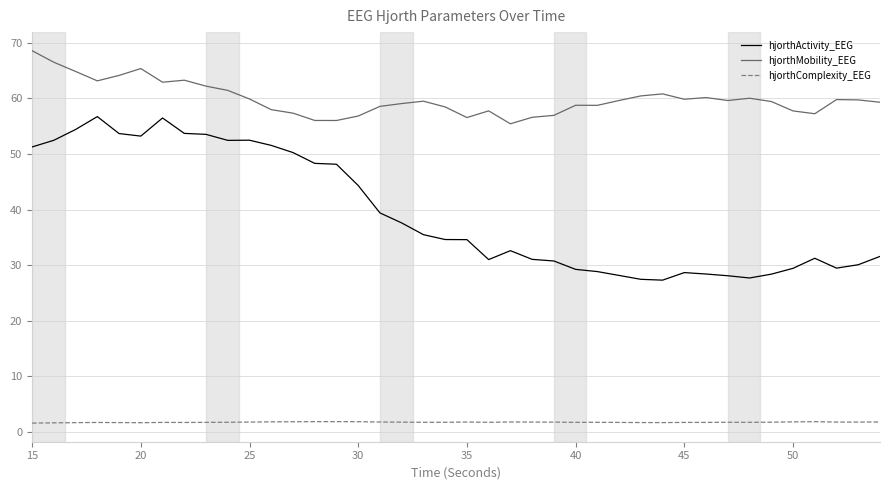

What is the highest value of the hjorthActivity_EEG series?

56.7